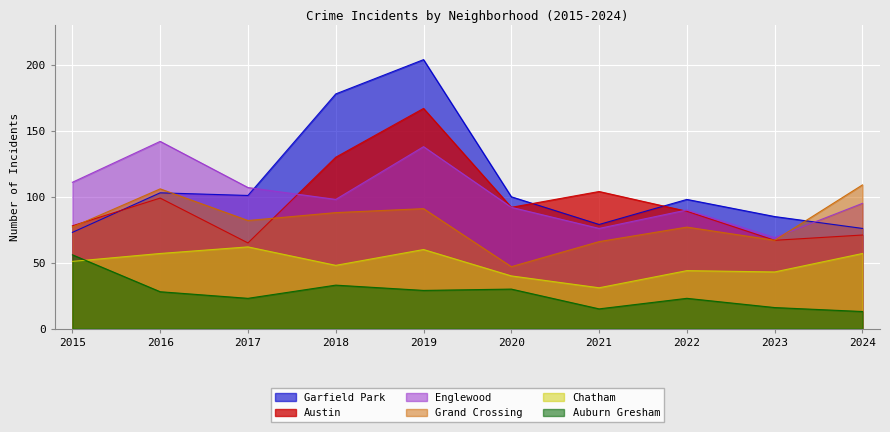

Where do Austin and Englewood first cross each other?

2017 and 2018